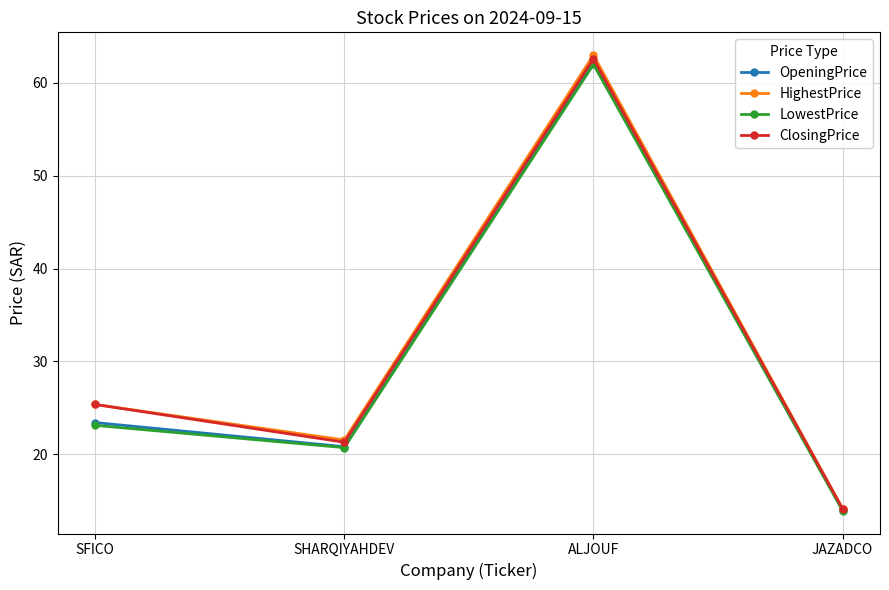

What is the value of the OpeningPrice point at the 2nd from the left?

20.8